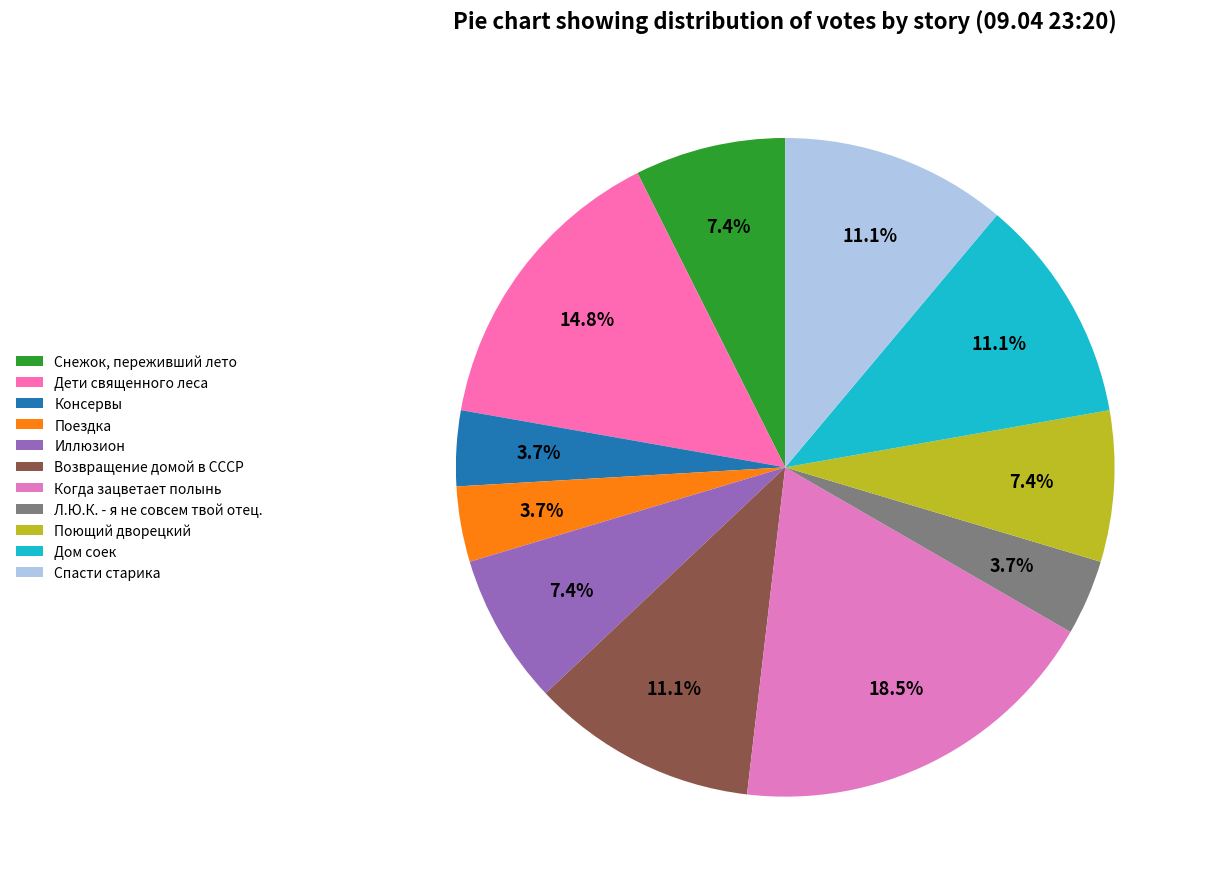

Is there a majority slice in this chart?

No